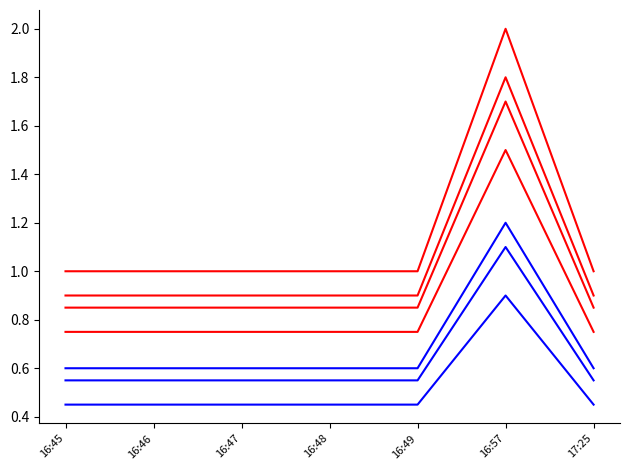

How many lines are shown in the chart?

7